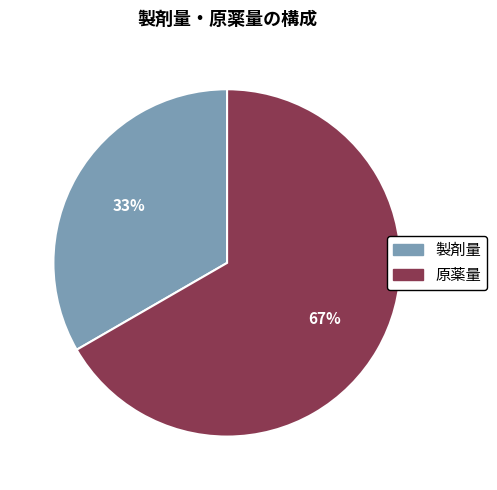

Which category accounts for the majority?

原薬量